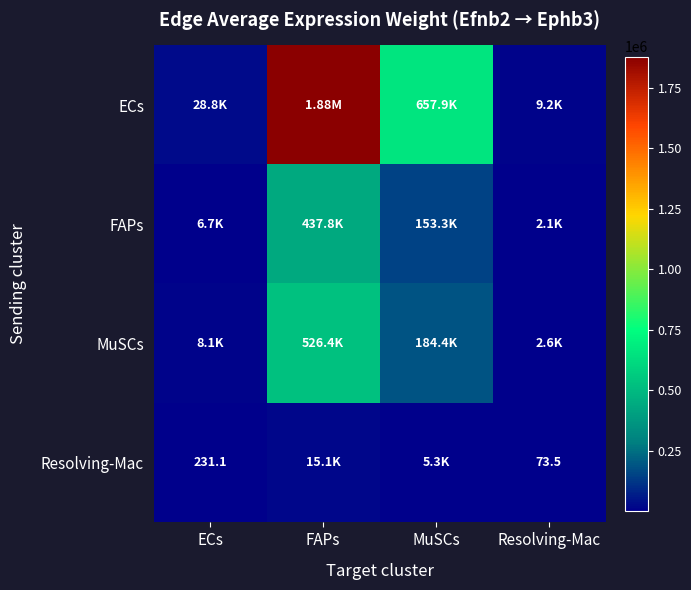

How many values in the MuSCs series exceed 184359?

2